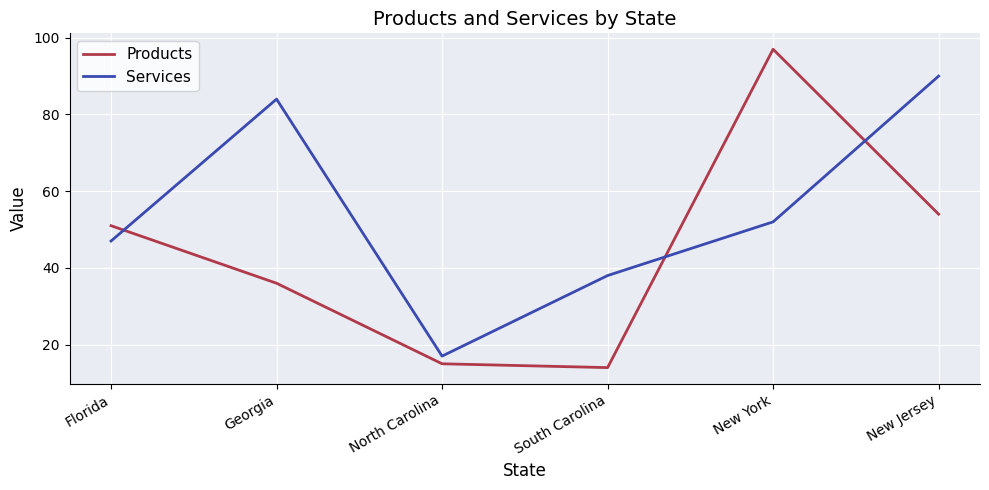

True or false: Services has a value of 47 at Florida.

True